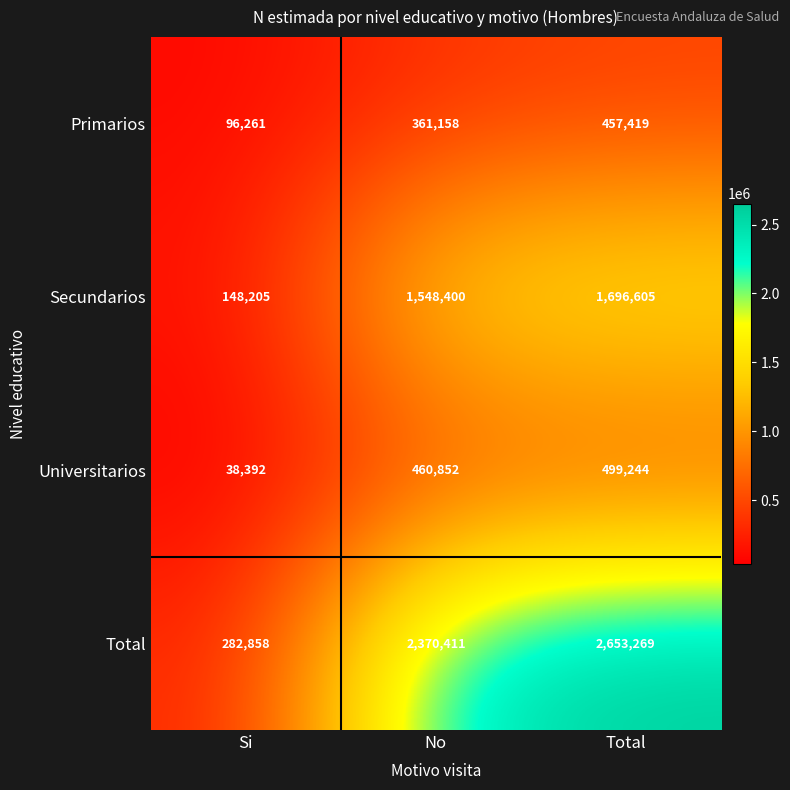

Reading left to right, transcribe all the data shown in this chart.

Primarios: 96261	361158	457419
Secundarios: 148205	1548400	1696605
Universitarios: 38392	460852	499244
Total: 282858	2370411	2653269